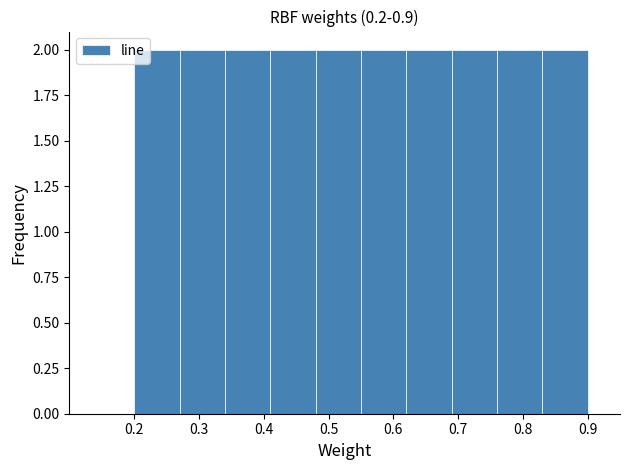

Reading left to right, list every bar in this chart as the range it spans on the x-axis followed by its height. The values are not printed on the chart, so give them approximately, as read against the axis.

0.20 to 0.27: 2
0.27 to 0.34: 2
0.34 to 0.41: 2
0.41 to 0.48: 2
0.48 to 0.55: 2
0.55 to 0.62: 2
0.62 to 0.69: 2
0.69 to 0.76: 2
0.76 to 0.83: 2
0.83 to 0.90: 2